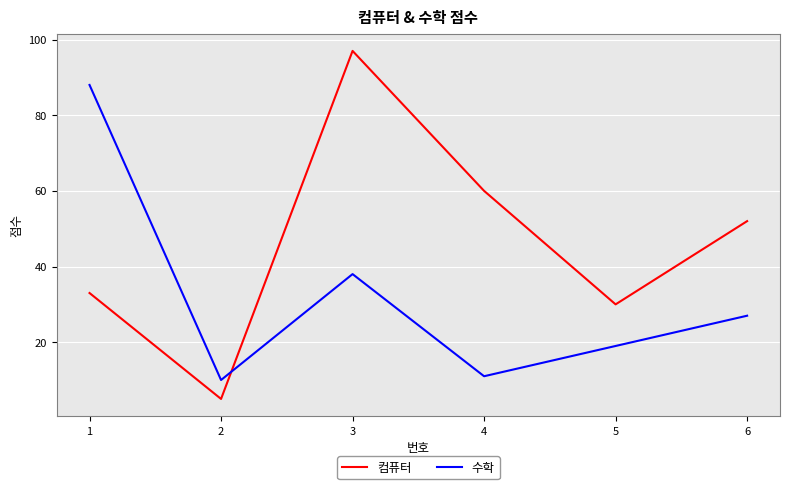

Is this an area chart (filled region under the line)?

No